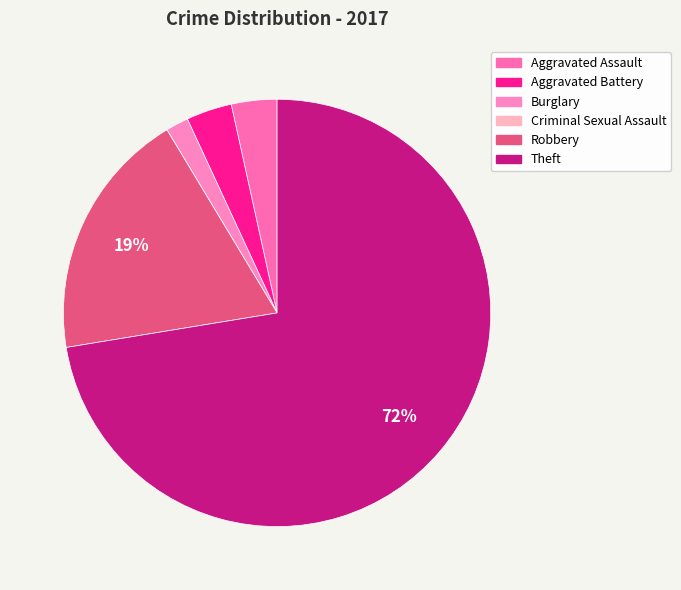

Does Robbery represent more than half of the total?

No